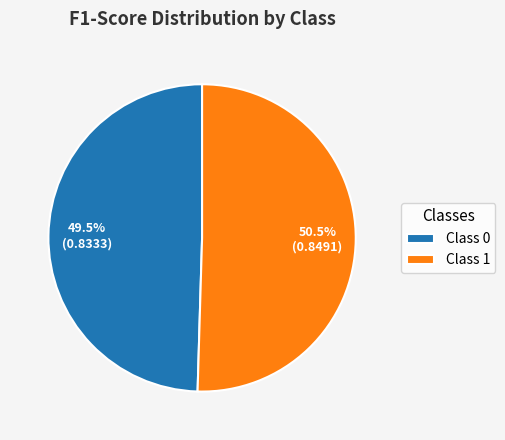

Is there any slice that represents more than half of the pie?

Yes